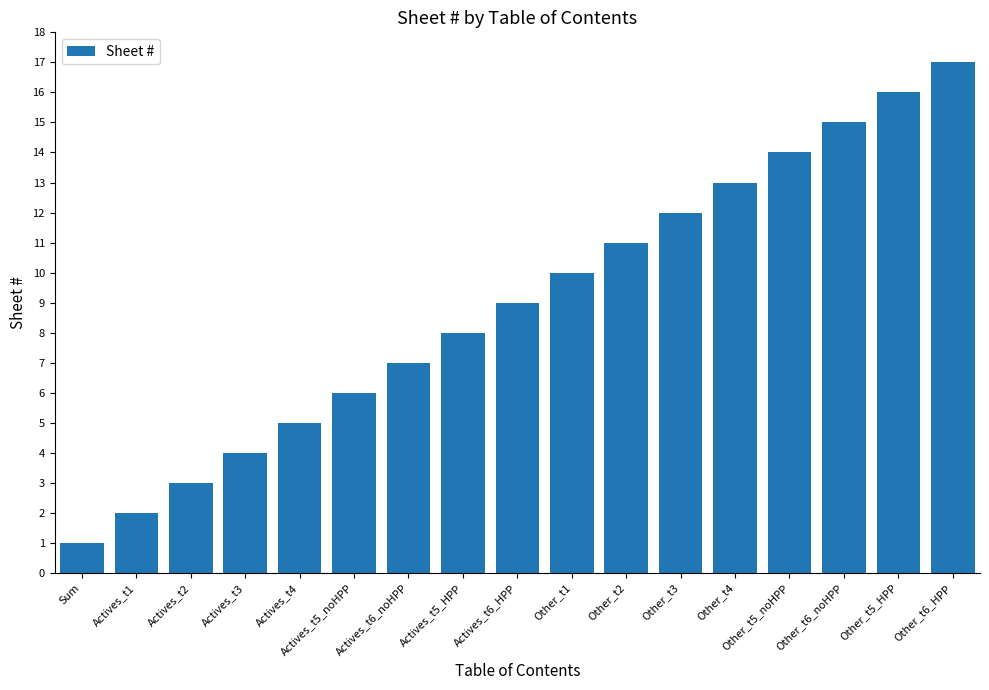

Which has a higher value, Other_t6_noHPP or Actives_t4?

Other_t6_noHPP